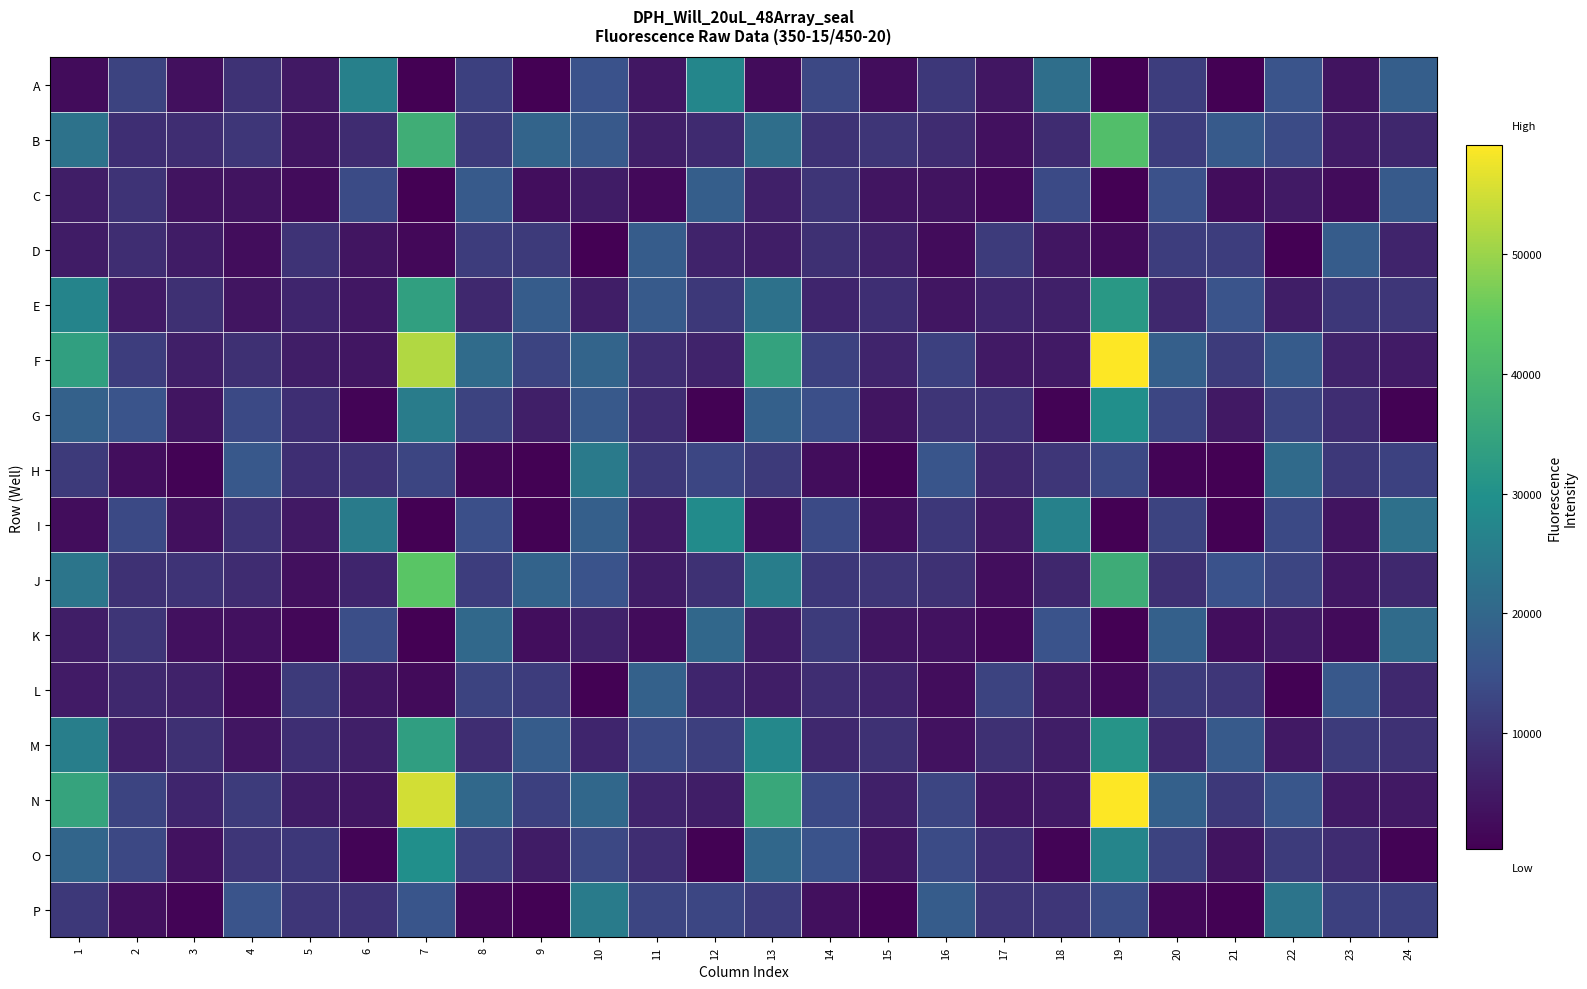

Reading right to left, transcribe all the data shown in this chart.

A: 24=18088	23=3922	22=15565	21=490	20=11335	19=302	18=21888	17=4275	16=10392	15=2783	14=13205	13=2413	12=27607	11=4446	10=15096	9=509	8=12006	7=364	6=26189	5=4676	4=9267	3=3185	2=12386	1=2444
B: 24=7210	23=5275	22=13920	21=16933	20=11472	19=41852	18=8318	17=3354	16=8253	15=9837	14=9436	13=21870	12=7934	11=5923	10=16703	9=19418	8=11002	7=37358	6=8288	5=4014	4=10122	3=8373	2=8715	1=22592
C: 24=17203	23=2393	22=5085	21=2723	20=14928	19=462	18=13813	17=1924	16=3973	15=4193	14=9752	13=6171	12=18156	11=2009	10=5465	9=2921	8=17155	7=386	6=14009	5=2376	4=3865	3=3778	2=9663	1=5682
D: 24=6775	23=17606	22=512	21=11421	20=11340	19=2454	18=4348	17=11030	16=2579	15=6499	14=8844	13=5716	12=6508	11=17628	10=442	9=10670	8=11313	7=1905	6=4192	5=9586	4=2661	3=5547	2=8532	1=5538
E: 24=10170	23=10294	22=5661	21=15692	20=7610	19=31840	18=6103	17=7120	16=4221	15=8781	14=7157	13=22456	12=10535	11=16986	10=5688	9=17744	8=7577	7=33635	6=4441	5=6988	4=4154	3=8847	2=5301	1=27093
F: 24=5343	23=6539	22=17465	21=10928	20=18343	19=59077	18=4937	17=5023	16=11911	15=6856	14=12043	13=34444	12=6709	11=8565	10=19523	9=12548	8=20996	7=52123	6=4324	5=5601	4=8912	3=6039	2=11436	1=33788
G: 24=615	23=8344	22=12510	21=4755	20=12959	19=29573	18=943	17=9561	16=9853	15=3995	14=14583	13=18501	12=677	11=8223	10=16684	9=5990	8=12314	7=24929	6=1064	5=8705	4=13430	3=4117	2=15581	1=18687
H: 24=12029	23=10420	22=20939	21=511	20=1174	19=13174	18=10056	17=7526	16=15917	15=802	14=2775	13=10823	12=13163	11=10588	10=24615	9=606	8=1325	7=12807	6=9572	5=8622	4=16538	3=851	2=3027	1=10680
I: 24=22328	23=3909	22=13542	21=516	20=12347	19=403	18=26396	17=4757	16=10215	15=2949	14=13776	13=2458	12=28702	11=4796	10=18420	9=563	8=14548	7=419	6=24878	5=4713	4=9671	3=3151	2=13398	1=2652
J: 24=7589	23=4652	22=12918	21=15055	20=9006	19=37038	18=7370	17=2985	16=9144	15=9729	14=10281	13=25311	12=9201	11=5585	10=15396	9=19330	8=11551	7=43497	6=7088	5=3281	4=8122	3=9655	2=9241	1=23427
K: 24=21186	23=2247	22=5122	21=2858	20=18488	19=498	18=15234	17=1845	16=3646	15=4000	14=11020	13=5357	12=20224	11=2457	10=6358	9=2874	8=20371	7=518	6=14489	5=1672	4=3415	3=3396	2=9834	1=5590
L: 24=7566	23=16417	22=569	21=10095	20=10977	19=1938	18=4780	17=12381	16=2811	15=6848	14=8517	13=5673	12=7103	11=18902	10=591	9=11144	8=12400	7=2265	6=4294	5=10818	4=2526	3=6341	2=7523	1=5291
M: 24=9155	23=11052	22=4838	21=17148	20=7584	19=31078	18=5673	17=8954	16=3664	15=9147	14=7617	13=28021	12=11577	11=13980	10=7113	9=17606	8=8413	7=33585	6=5961	5=8744	4=4210	3=8859	2=6087	1=25727
N: 24=4860	23=4961	22=16109	21=10469	20=18648	19=59111	18=4930	17=4536	16=12888	15=6107	14=13798	13=35814	12=5739	11=6745	10=20266	9=11877	8=20336	7=55184	6=4391	5=5450	4=10959	3=7172	2=12530	1=34785
O: 24=776	23=8300	22=11079	21=3943	20=12302	19=27234	18=1172	17=8799	16=13925	15=4319	14=15358	13=20174	12=724	11=8364	10=13219	9=5407	8=11657	7=29600	6=1186	5=10290	4=10069	3=3593	2=13326	1=19807
P: 24=11834	23=11944	22=23267	21=644	20=1601	19=14194	18=10041	17=9895	16=17577	15=980	14=3114	13=11251	12=13007	11=12902	10=24707	9=671	8=1405	7=15898	6=9641	5=10163	4=15659	3=1012	2=3081	1=10471